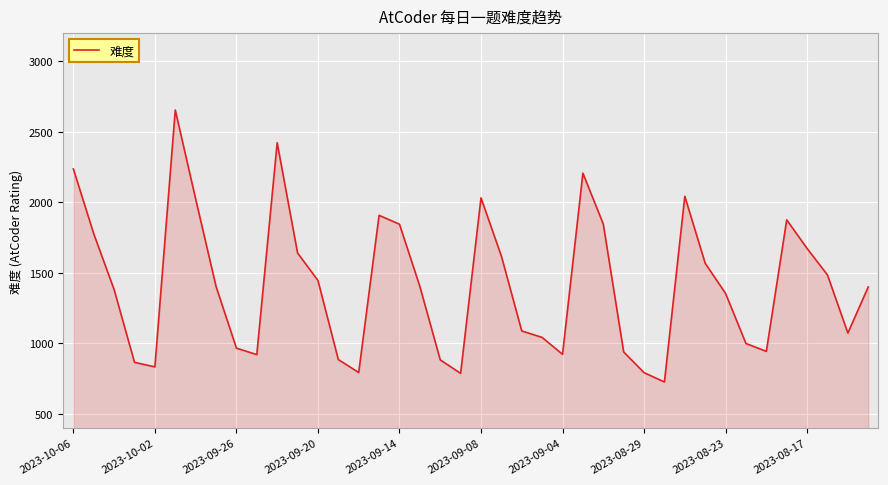

What is the minimum value shown in the chart?

726